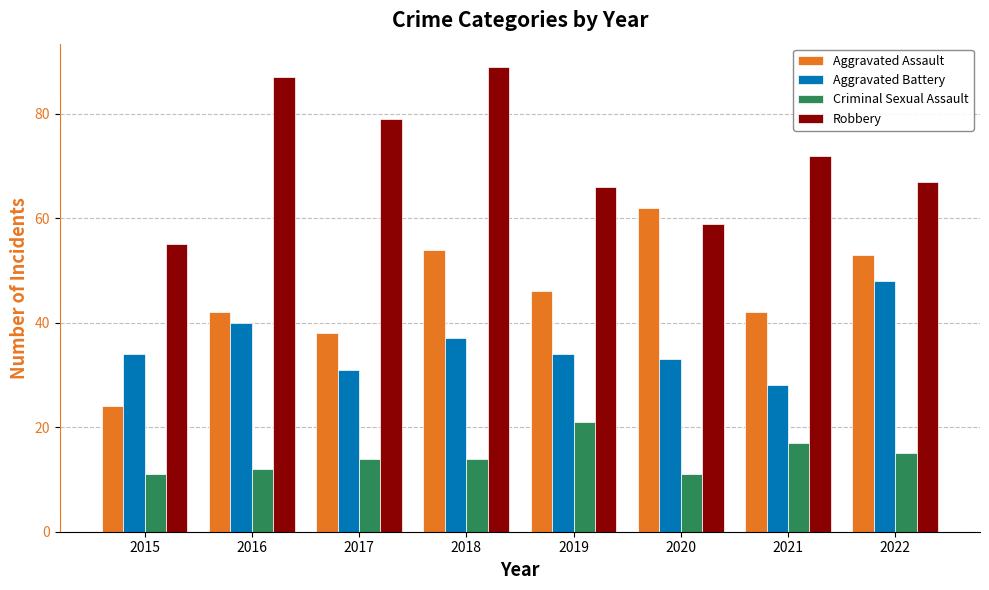

What is the difference between the maximum and second lowest values in the Aggravated Battery series?

17